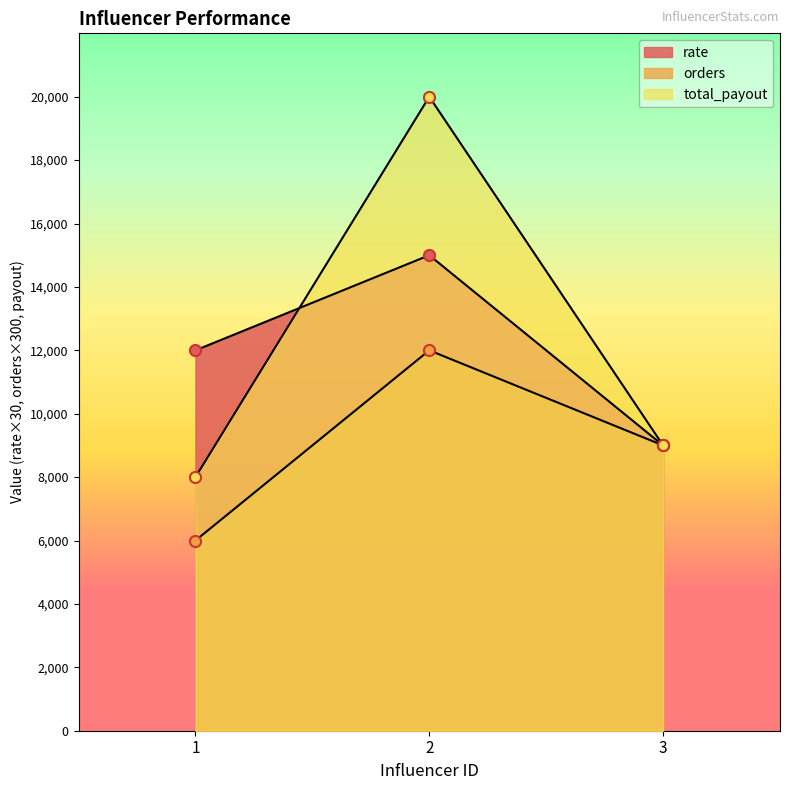

What are all the series names shown in the legend?

rate, orders, total_payout